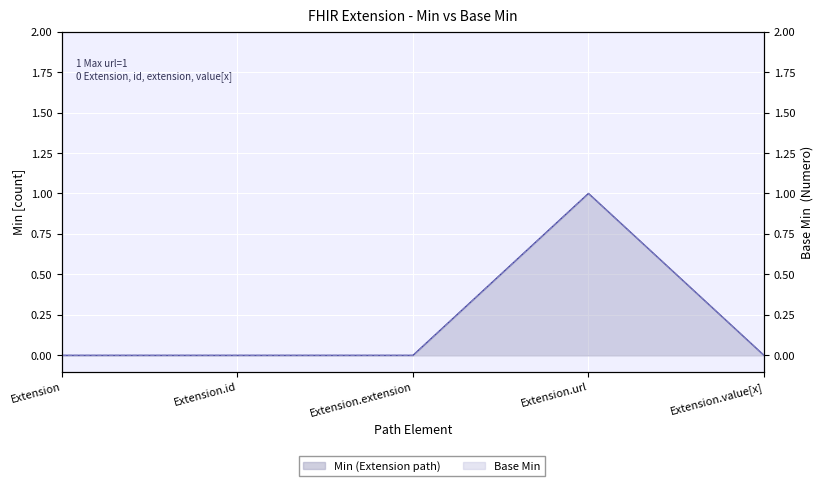

The value of Base Min line at Extension.url is 1. True or false?

True